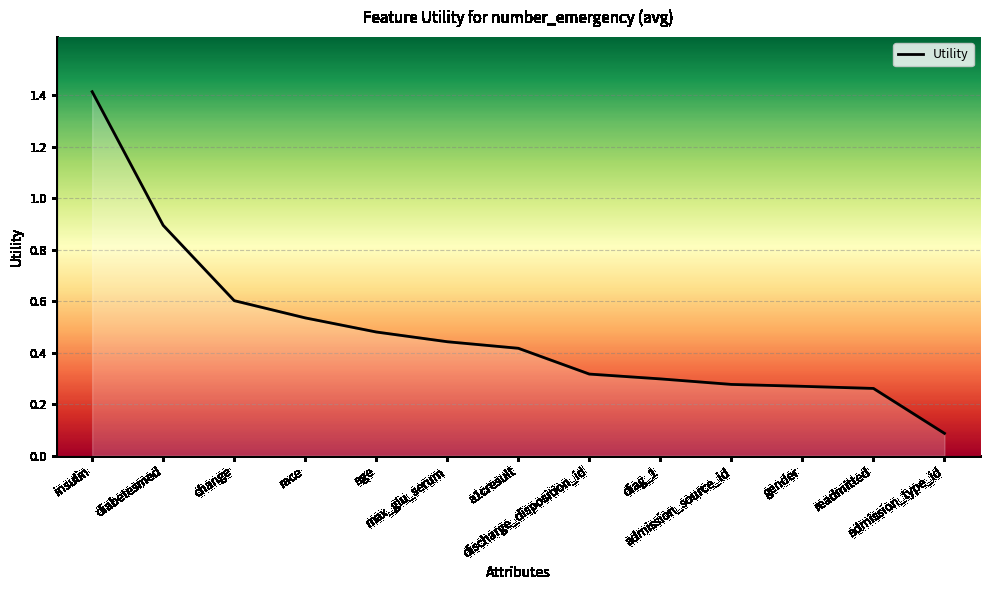

The value at insulin is 0.3. True or false?

False